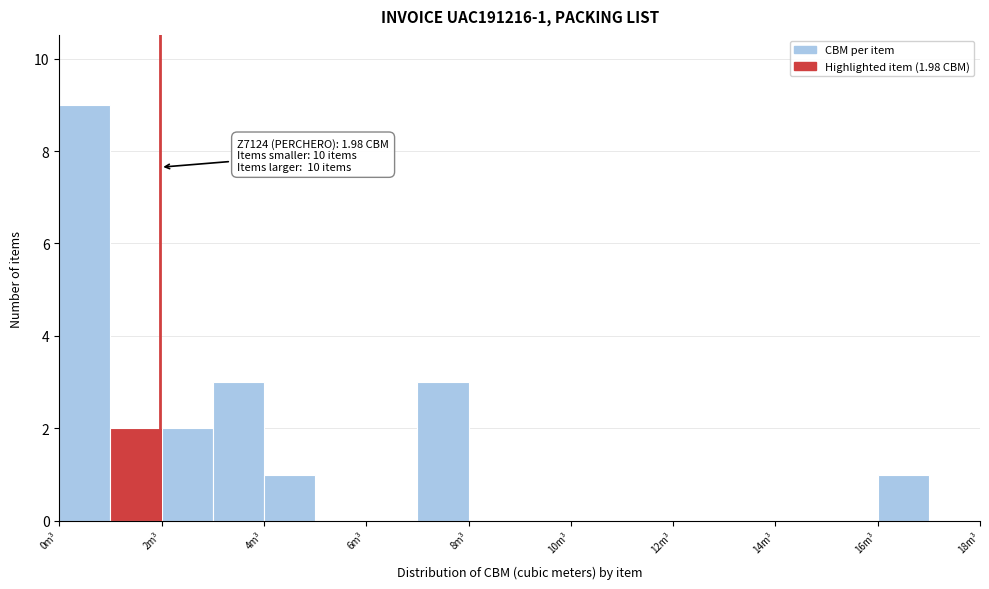

Which range on the x-axis has the tallest bar?

0 to 1